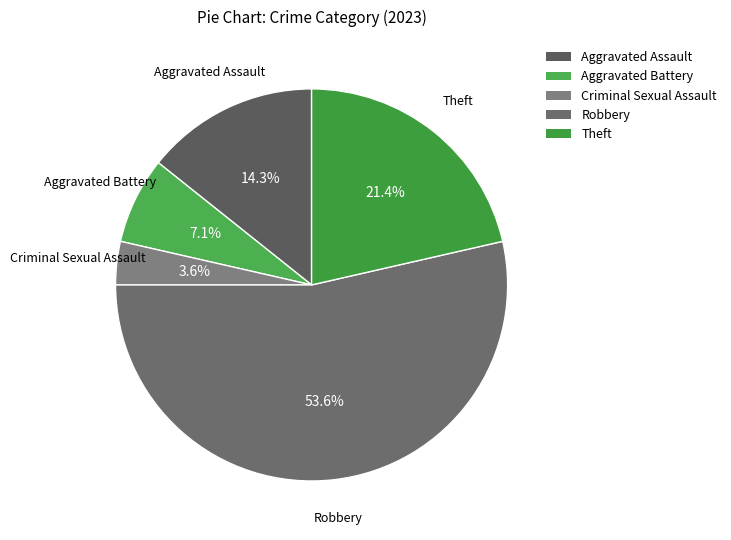

Which slice is the largest?

Robbery